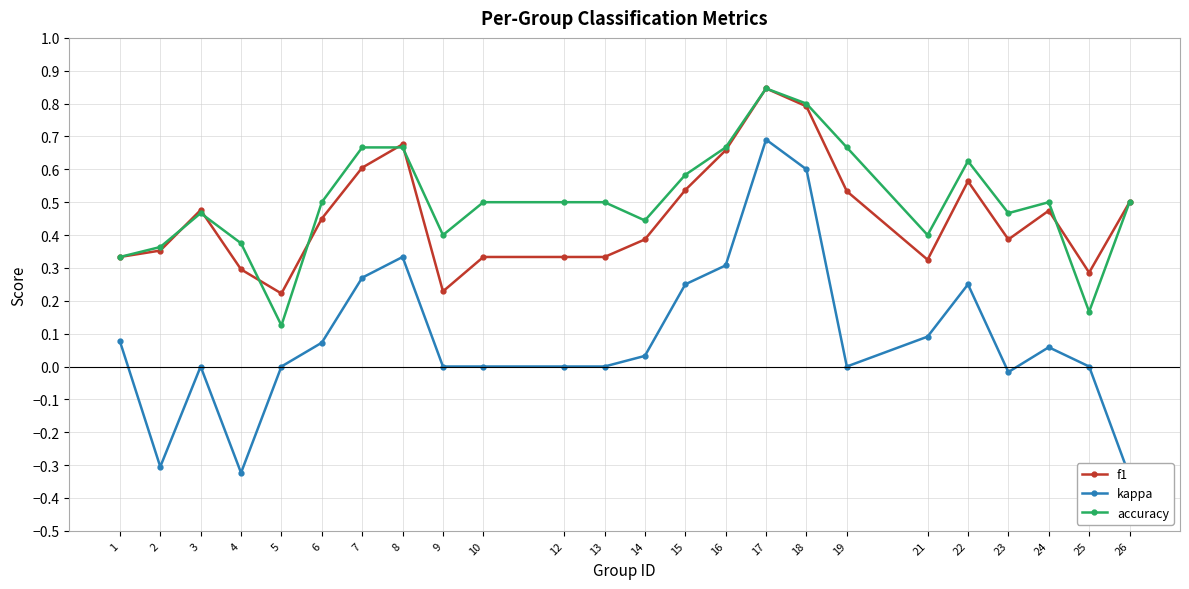

What is the total value across all series at 12?

0.8